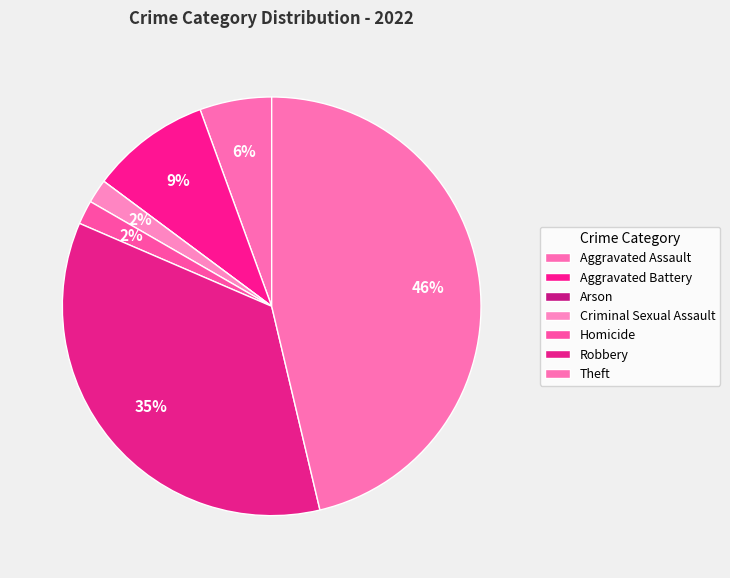

The Arson slice represents 0% of the pie. True or false?

True